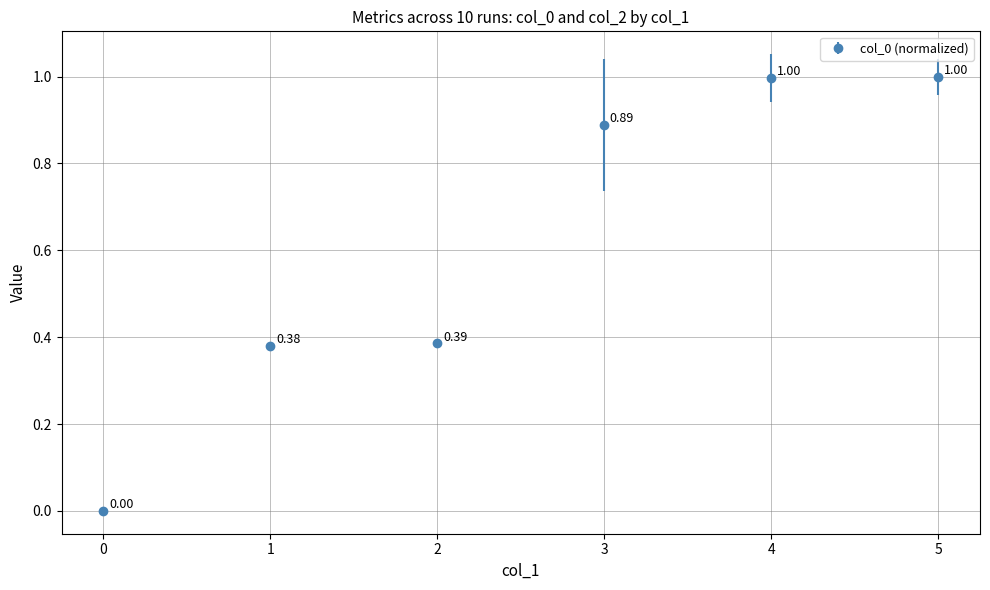

What value does the data have at 5?

1.0